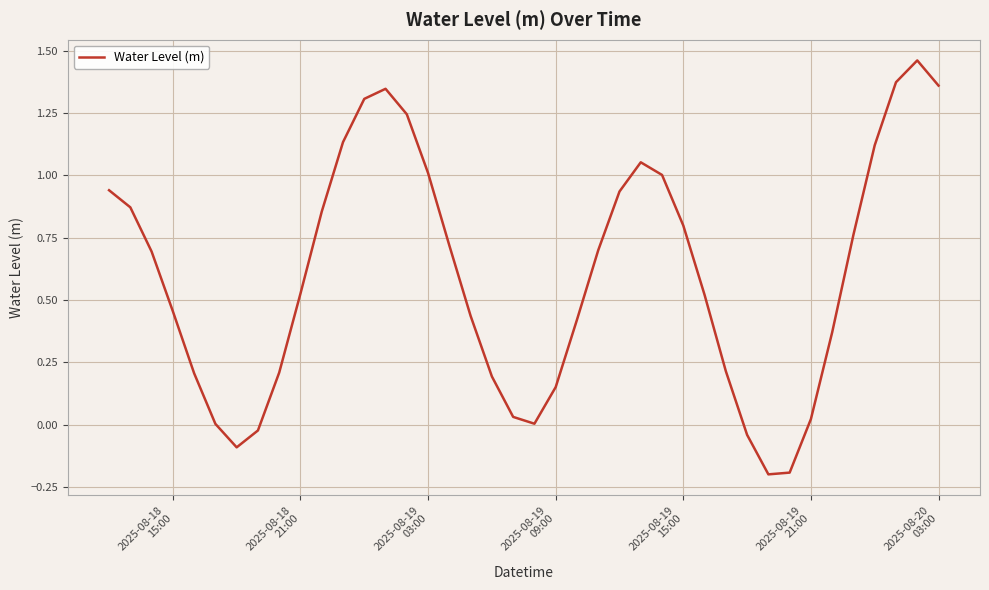

Is this an area chart (filled region under the line)?

No